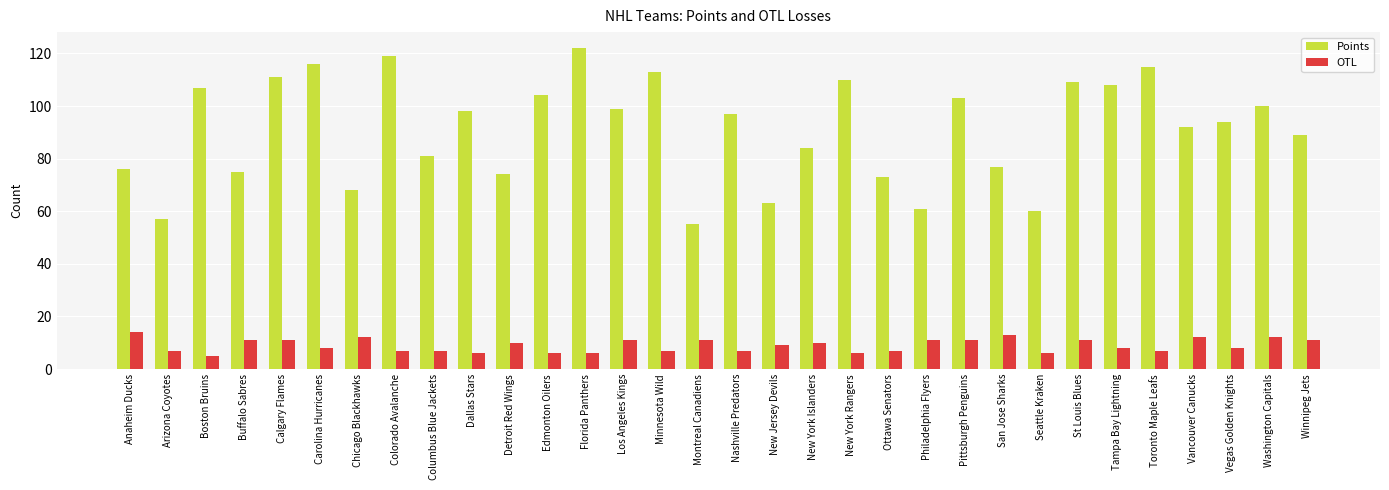

At which label does Points first exceed 97?

Boston Bruins